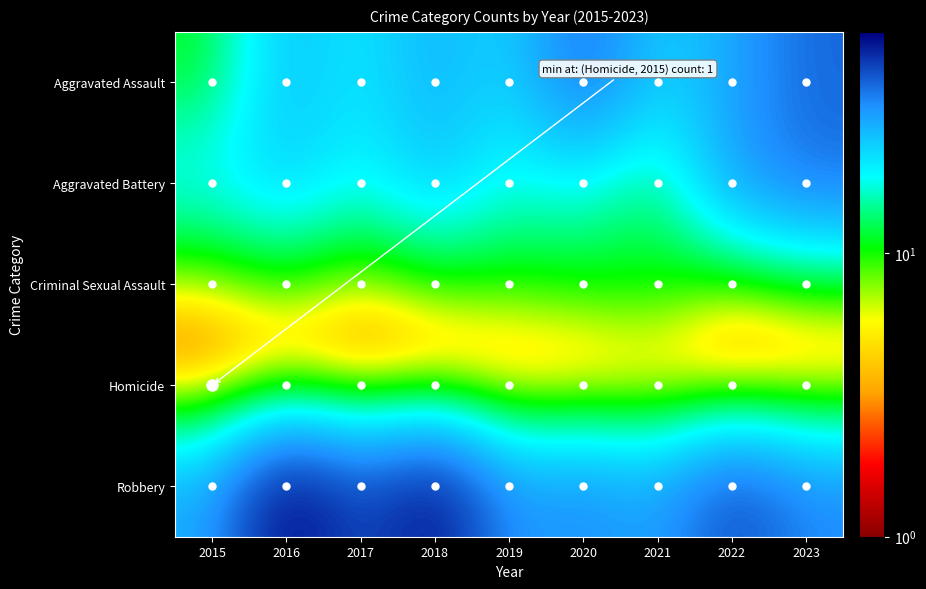

Which label corresponds to the smallest value in the chart?

2015